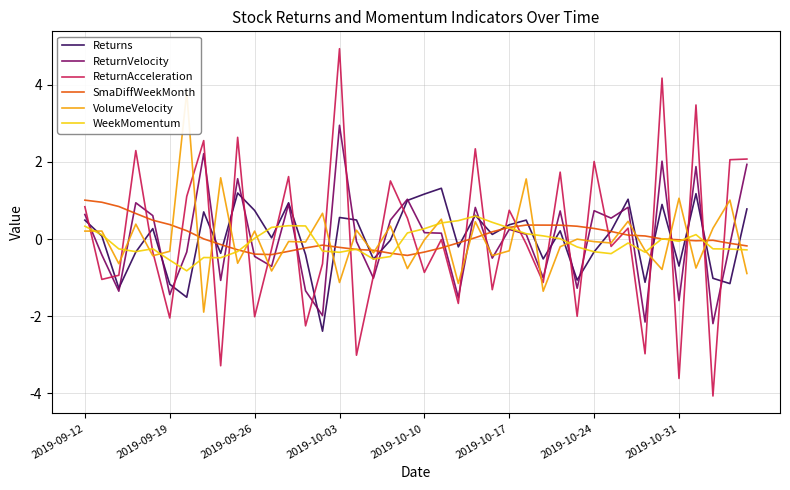

Where does the WeekMomentum series first go above 0?

2019-09-12